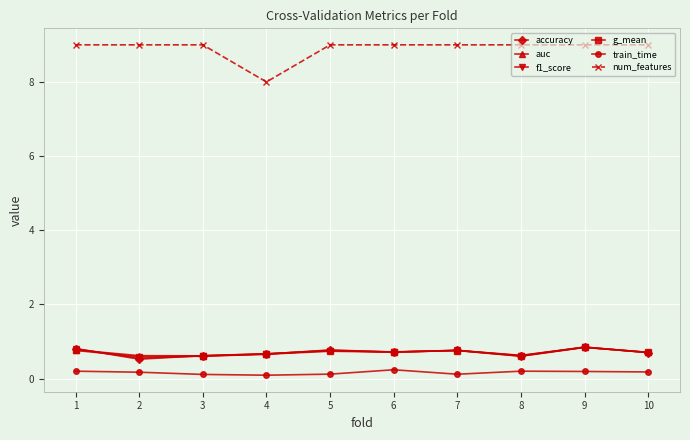

What are all the series names shown in the legend?

accuracy, auc, f1_score, g_mean, train_time, num_features